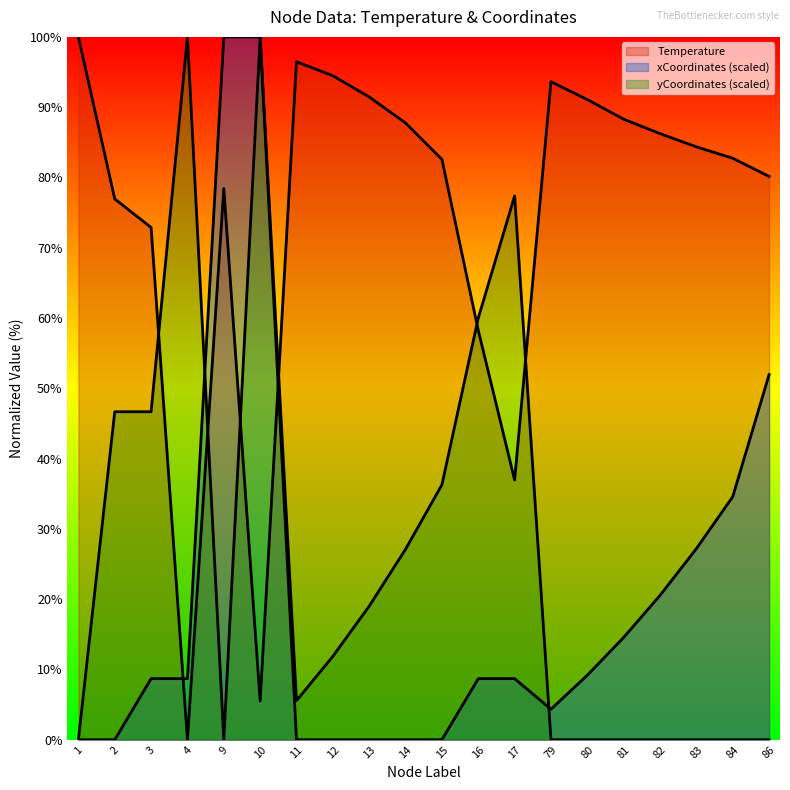

True or false: xCoordinates_scaled has a value of 34.6 at 84.

True